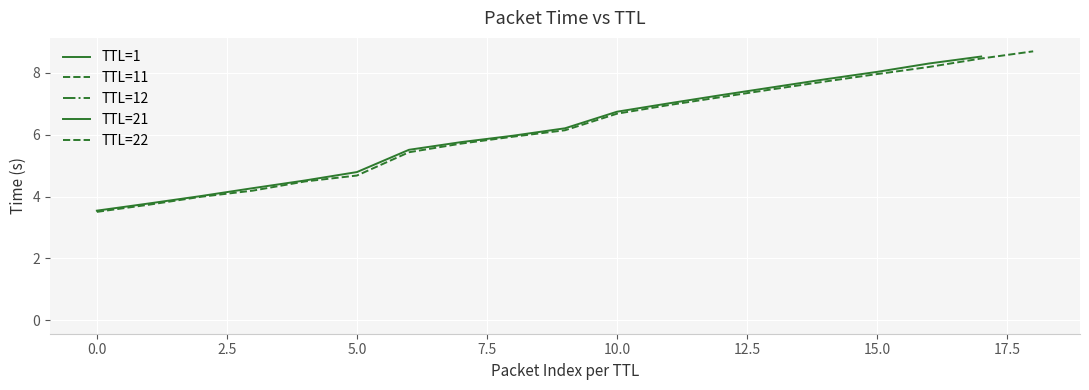

How many data points in TTL=11 are above 6?

10